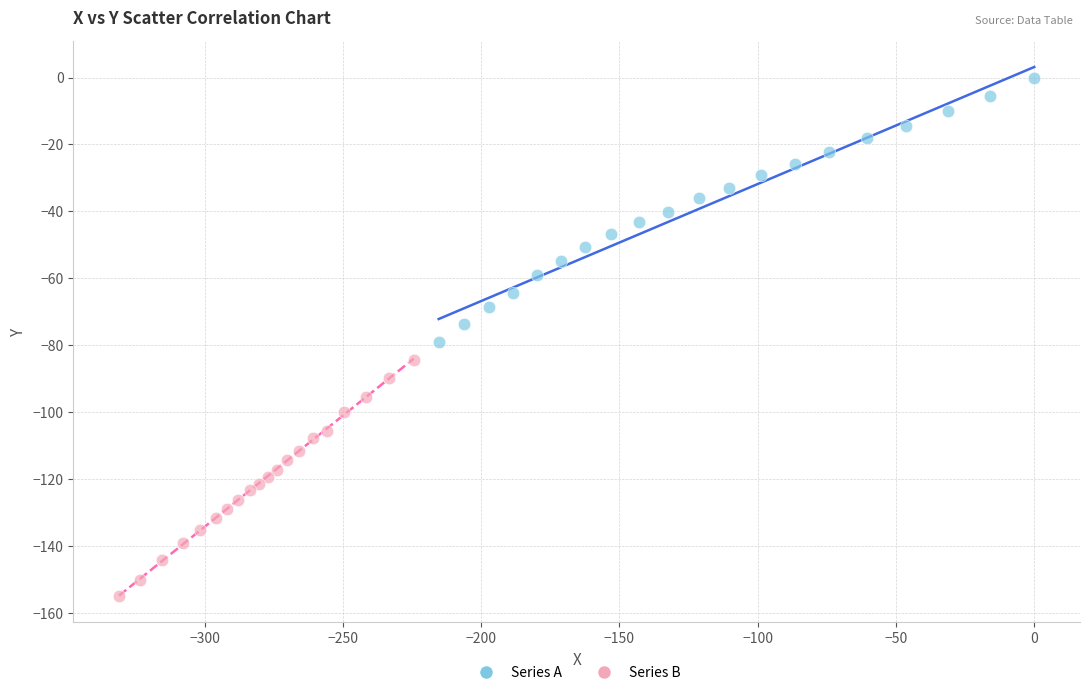

Which series contains the lowest Y value?

Series B